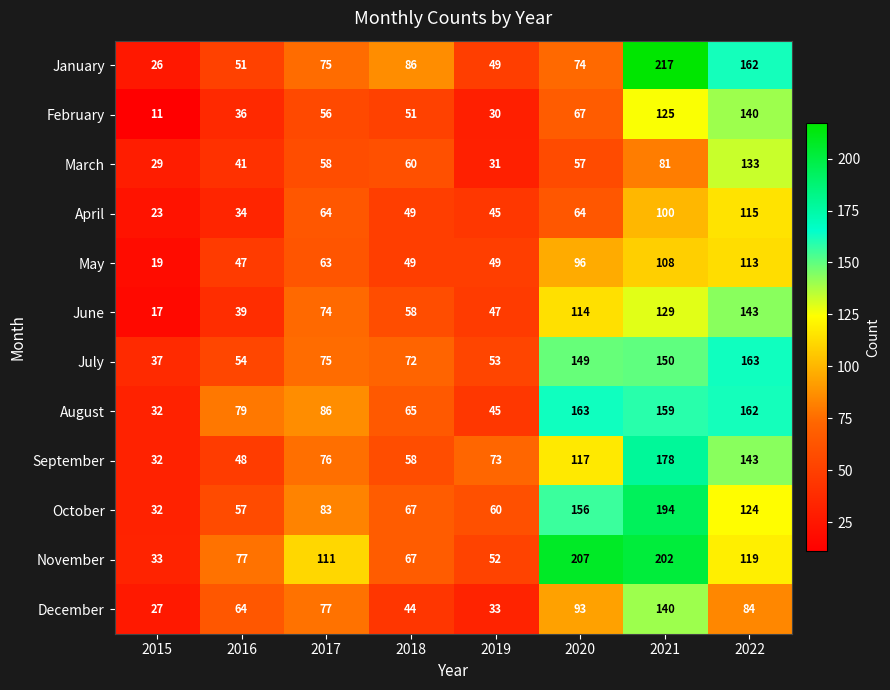

At 2021, list the series in order from largest to smallest.

January, November, October, September, August, July, December, June, February, May, April, March